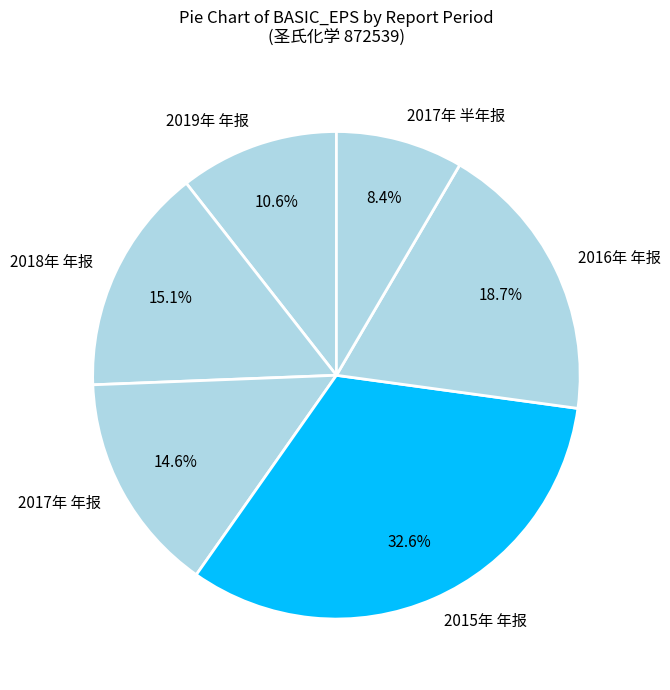

What portion of the pie excludes 2018年 年报?

84.9%